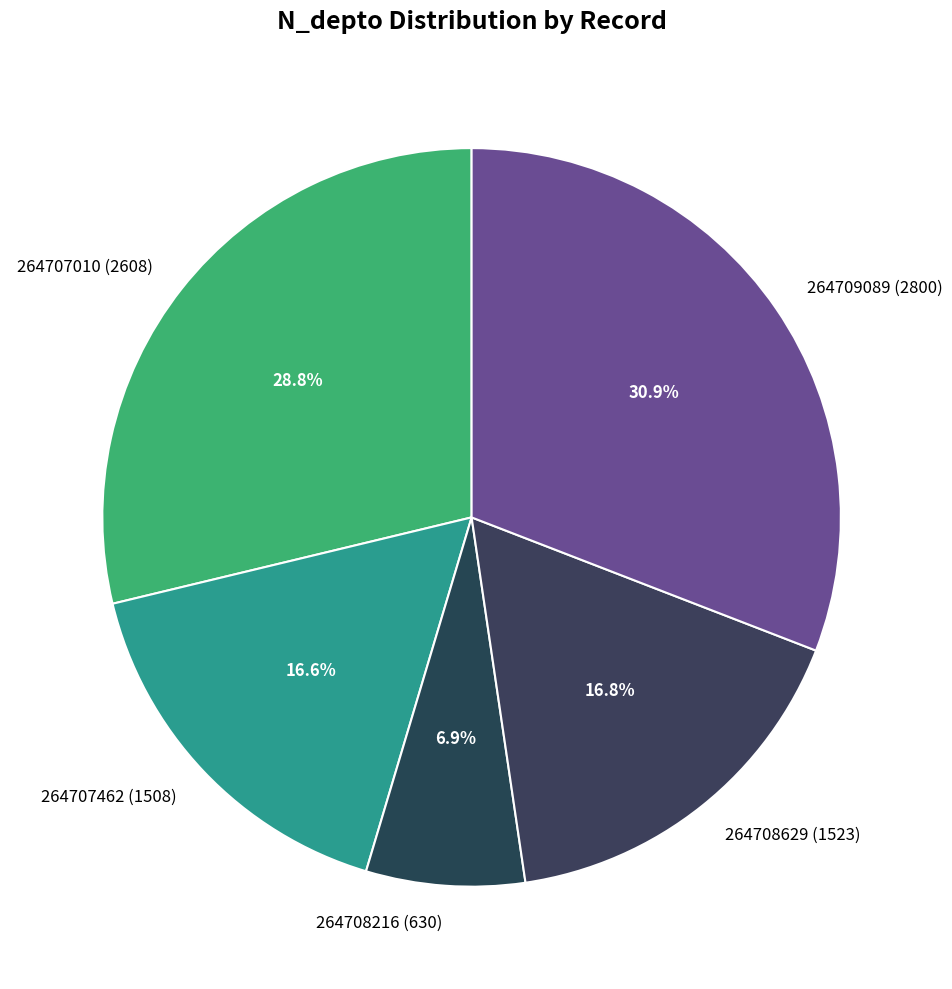

What portion of the pie excludes 264707462?

83.4%